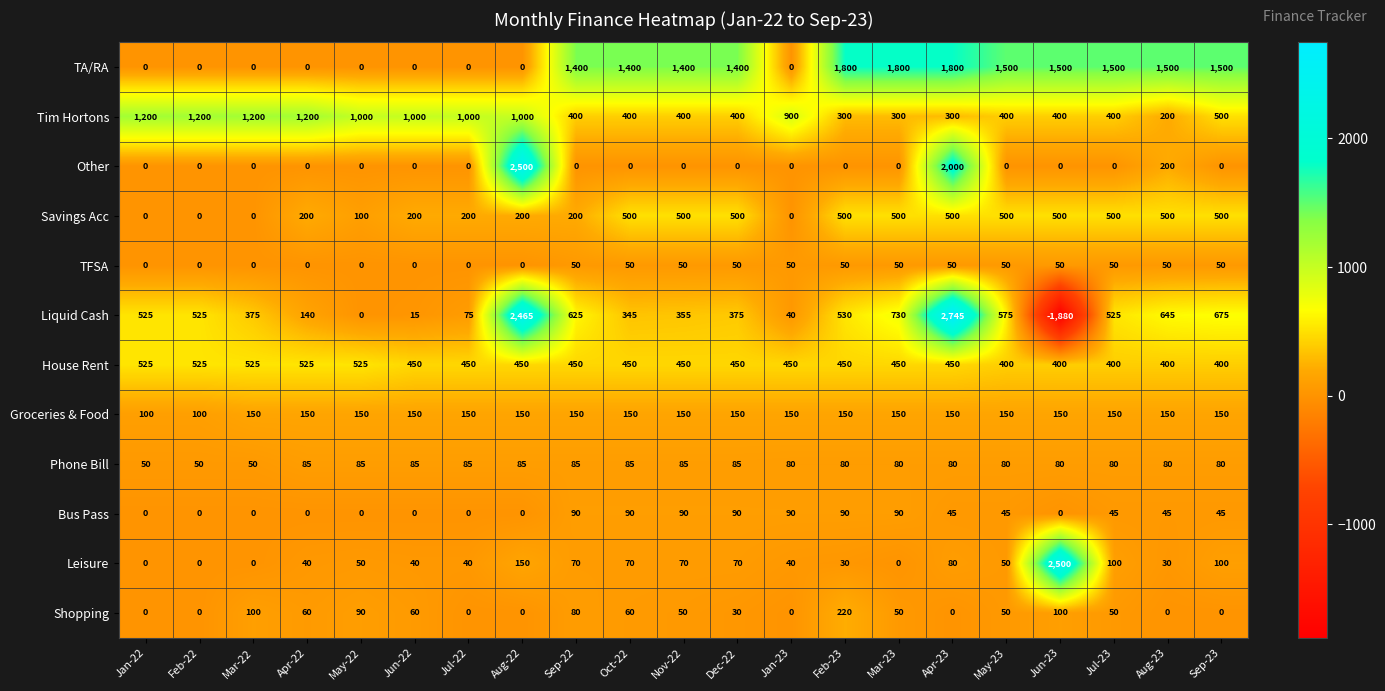

What is the maximum value for Phone Bill?

85